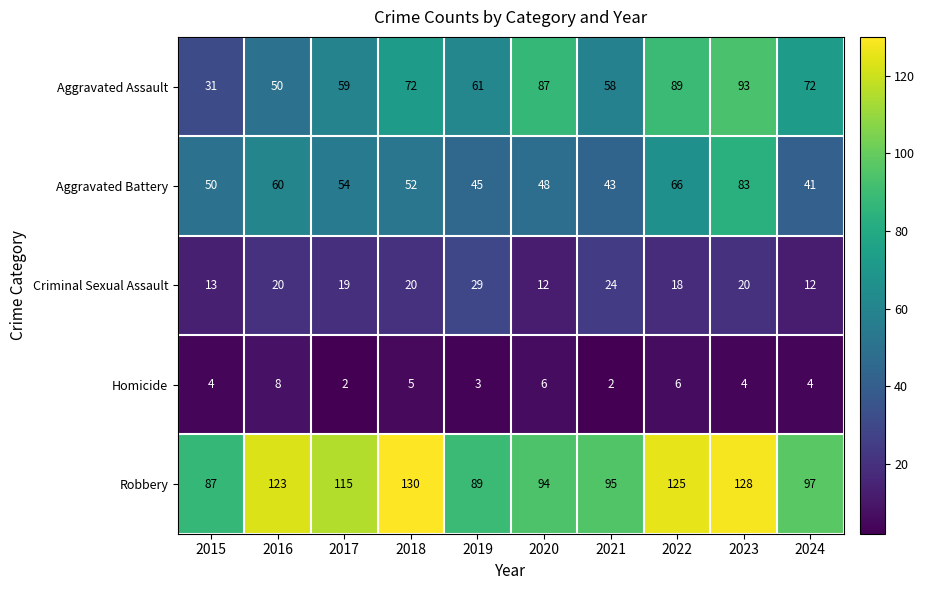

True or false: Criminal Sexual Assault has a value of 8 at 2023.

False